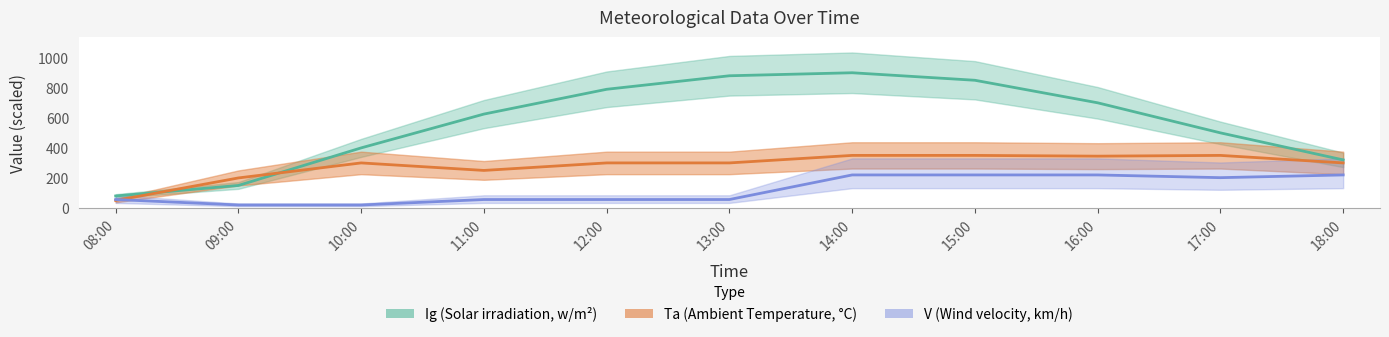

What is the greatest value displayed?

900.0